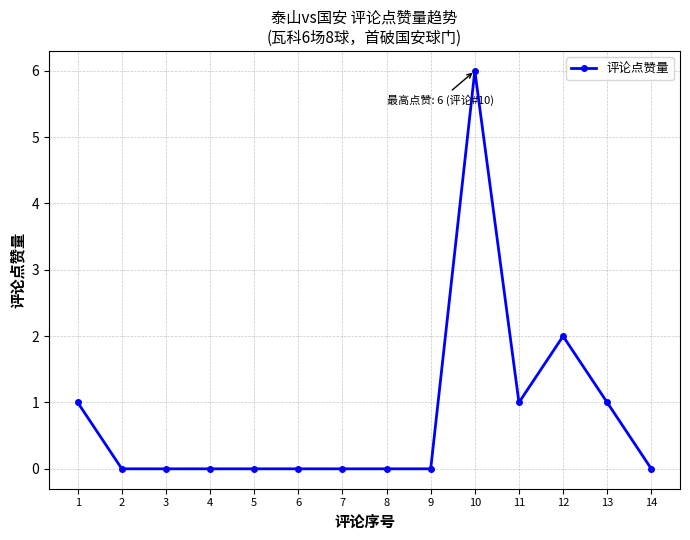

At which label is the value closest to 3?

12